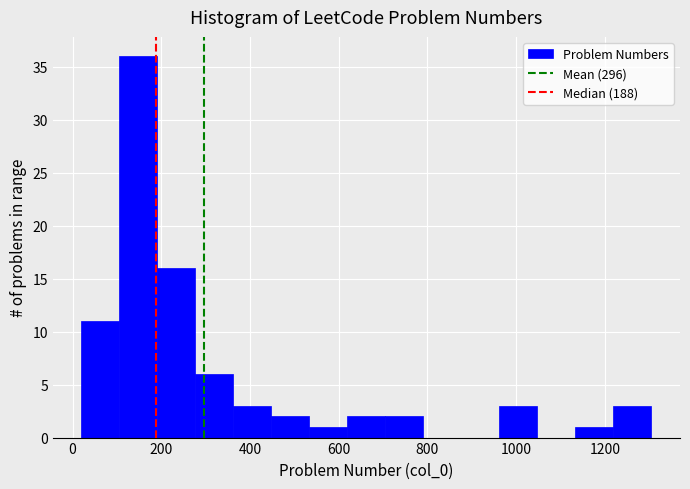

Reading left to right, list every bar in this chart as the range it spans on the x-axis followed by its height. Neither the bar edges nor the heights are printed on the chart, so give them approximately, as read against the axes.

20 to 100: 11
100 to 200: 36
200 to 280: 16
280 to 360: 6
360 to 440: 3
440 to 540: 2
540 to 620: 1
620 to 700: 2
700 to 800: 2
800 to 880: 0
880 to 960: 0
960 to 1040: 3
1040 to 1140: 0
1140 to 1220: 1
1220 to 1300: 3